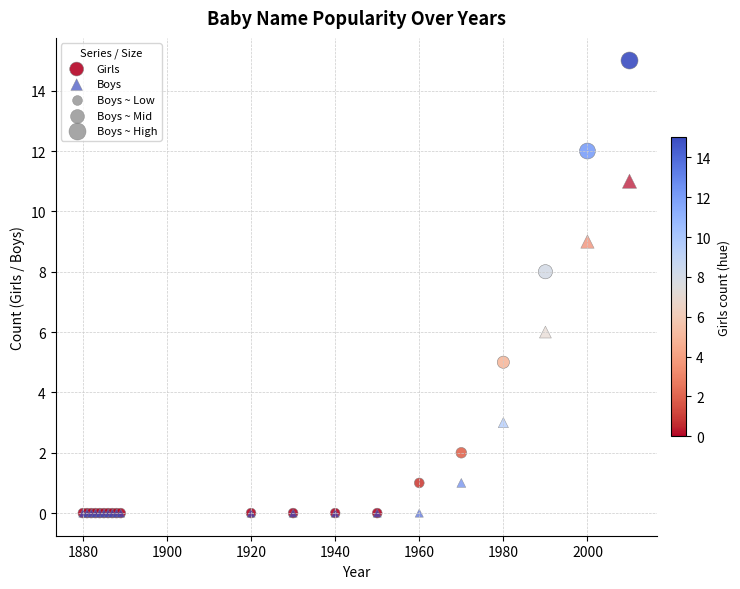

Which series contains the highest Y value?

Girls